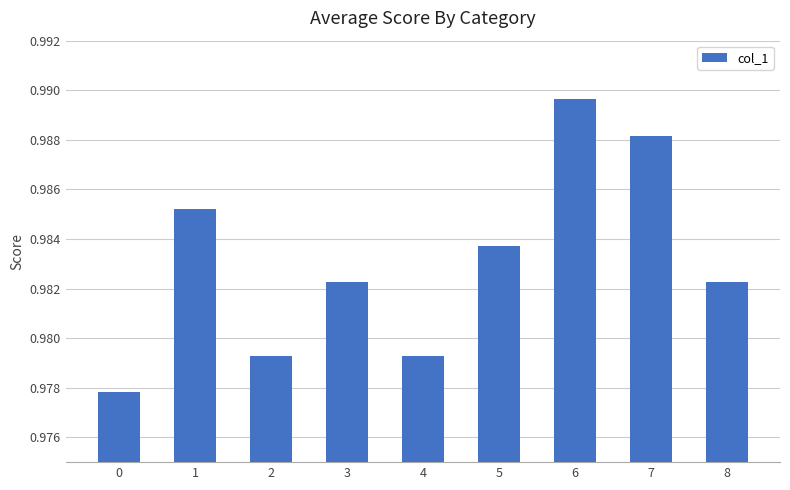

The chart shows a value of 0.2 at 4. True or false?

False